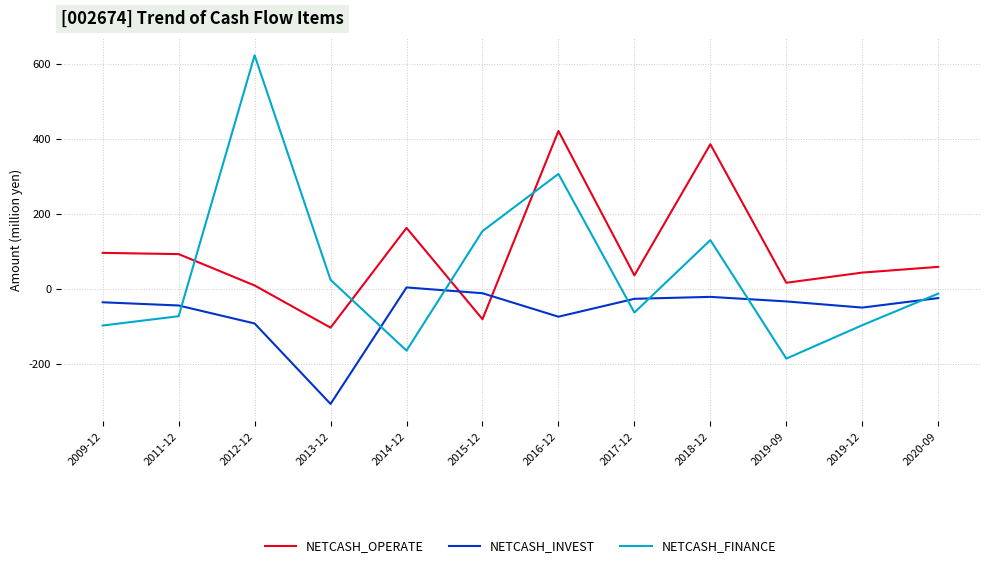

What is the difference between the maximum and minimum values in the NETCASH_INVEST series?

310.4